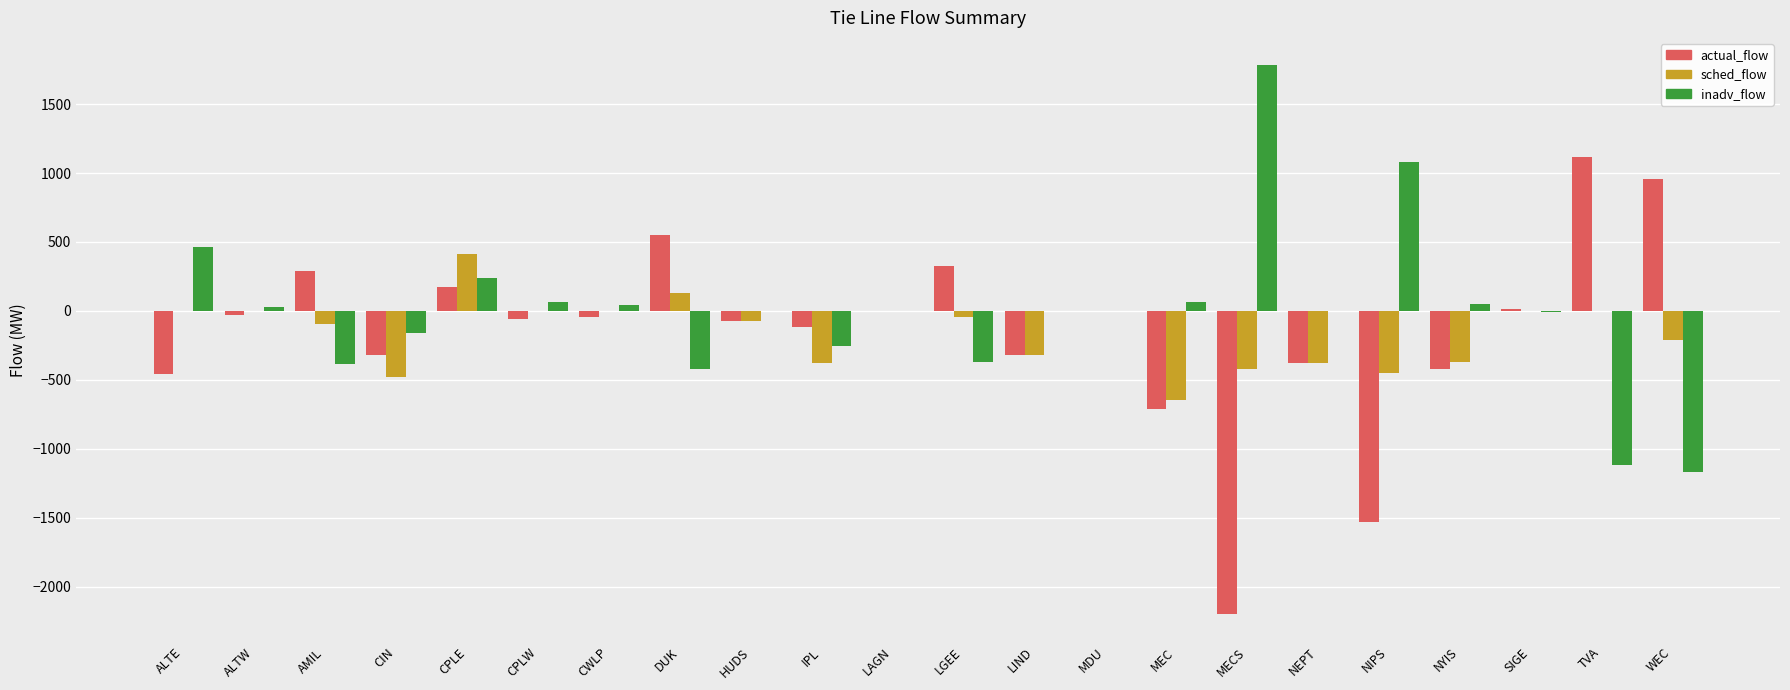

The sched_flow series shows -693.7 at ALTE. True or false?

False